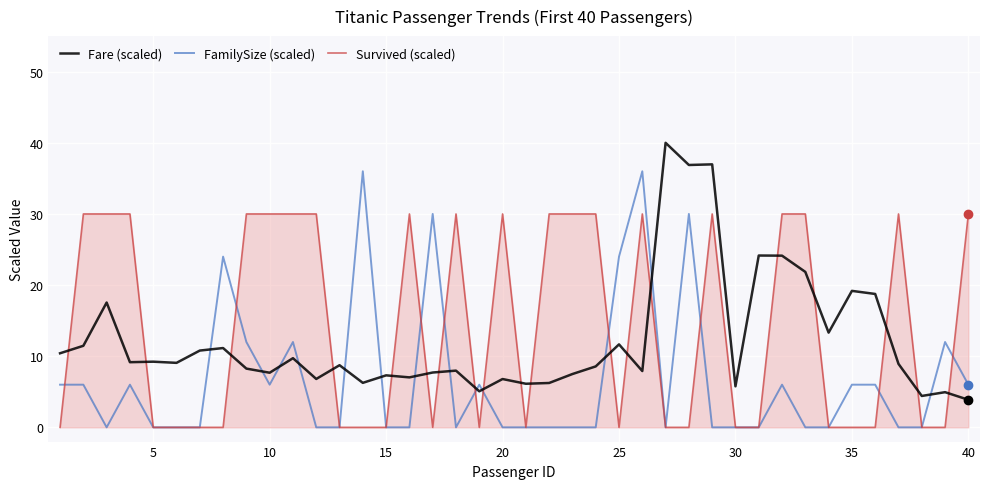

True or false: Survived (scaled) and FamilySize (scaled) cross at least once.

True